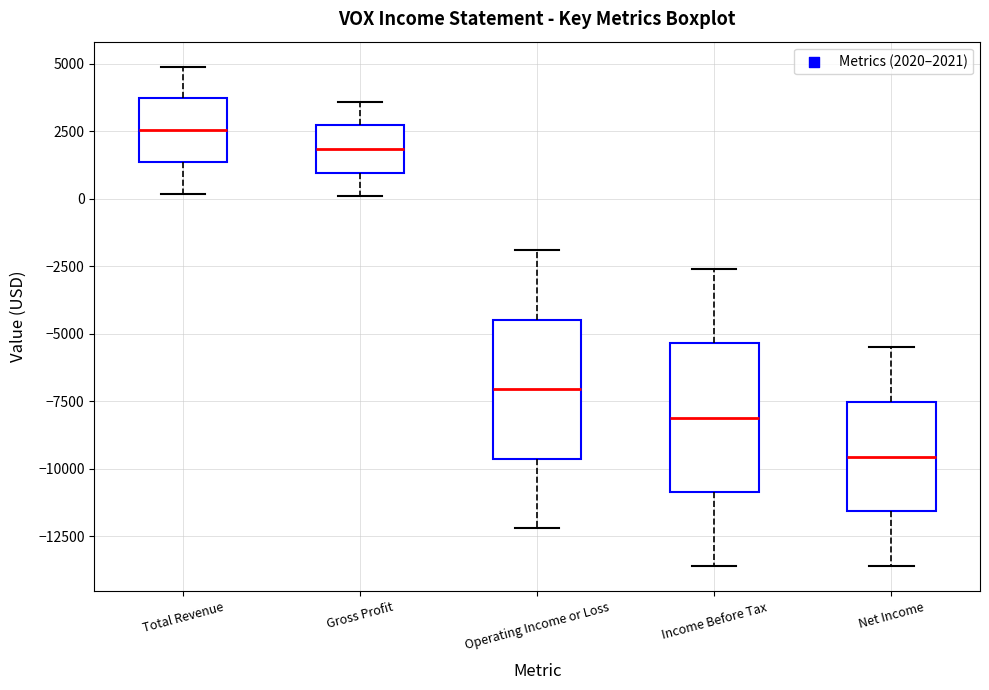

Which box has the highest median line?

Total Revenue